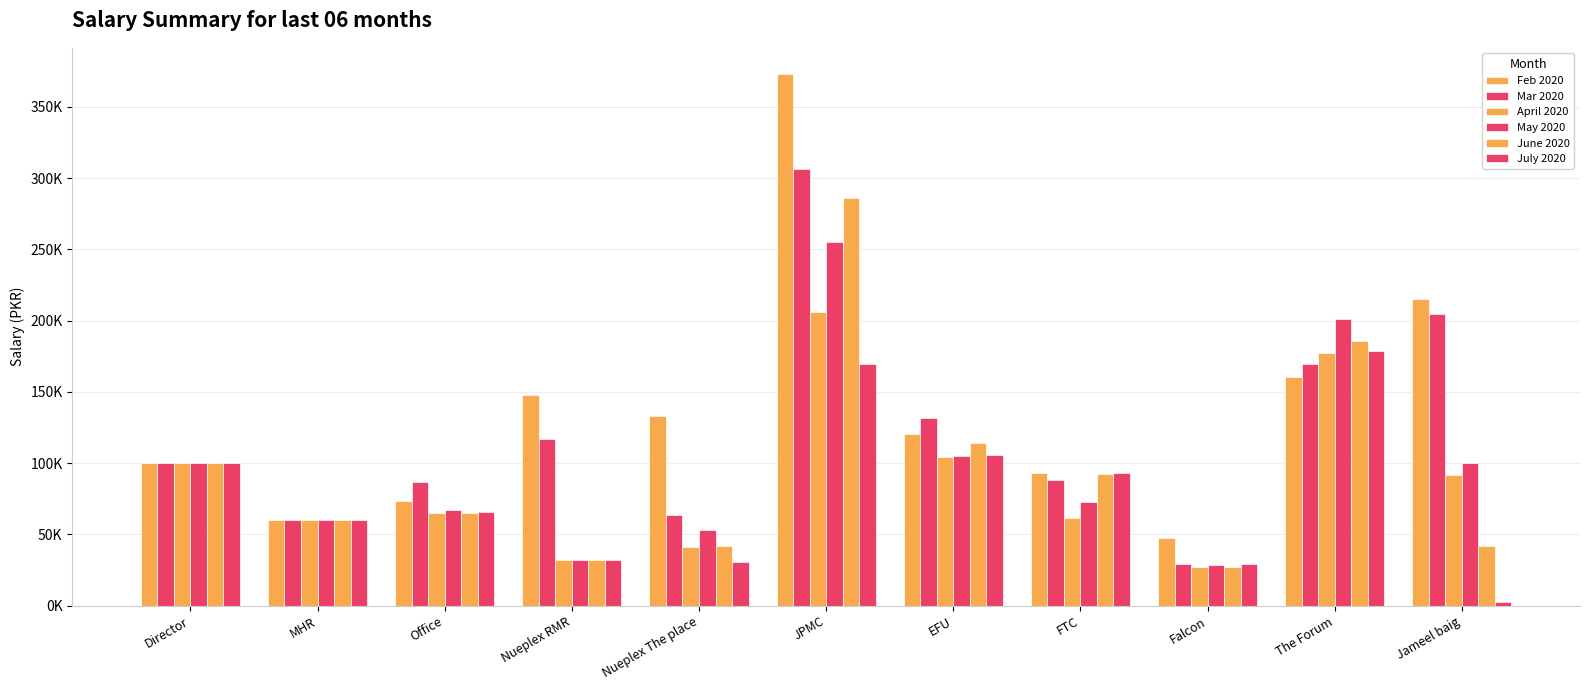

Are the bars horizontal?

No